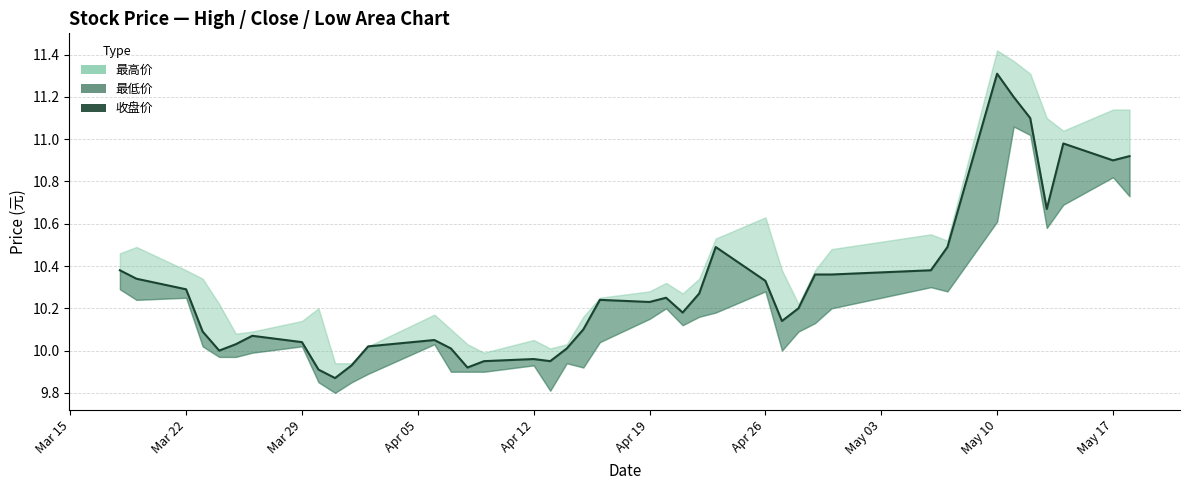

How many lines are shown in the chart?

1